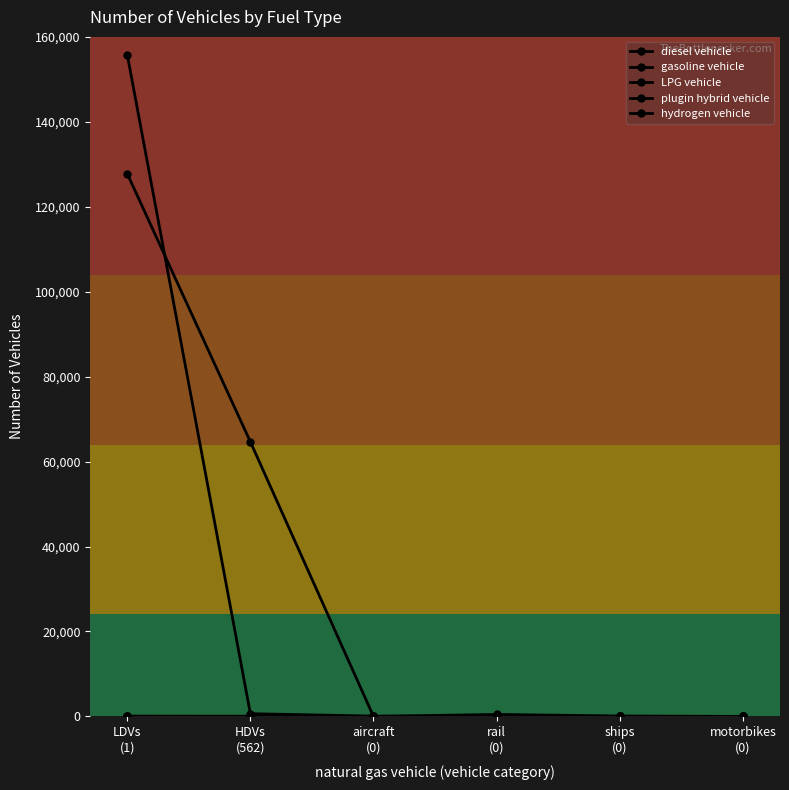

What is the difference between the second highest and minimum values in the LPG vehicle series?

52